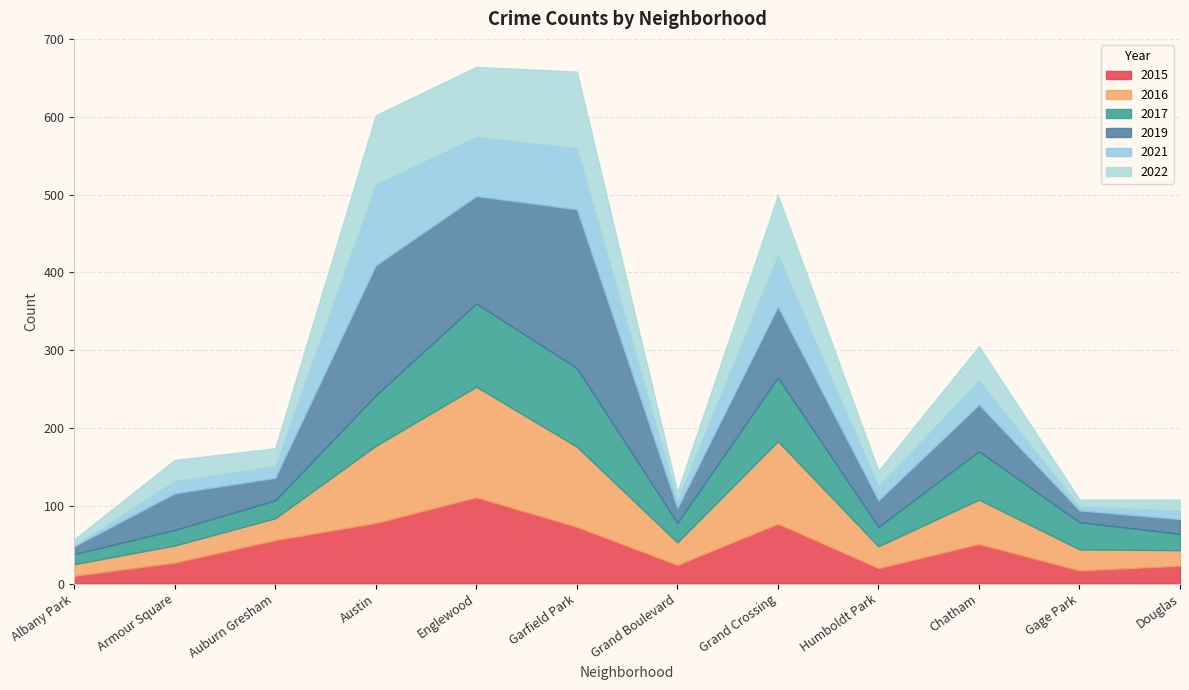

At which category does 2021 reach its first local valley?

Auburn Gresham